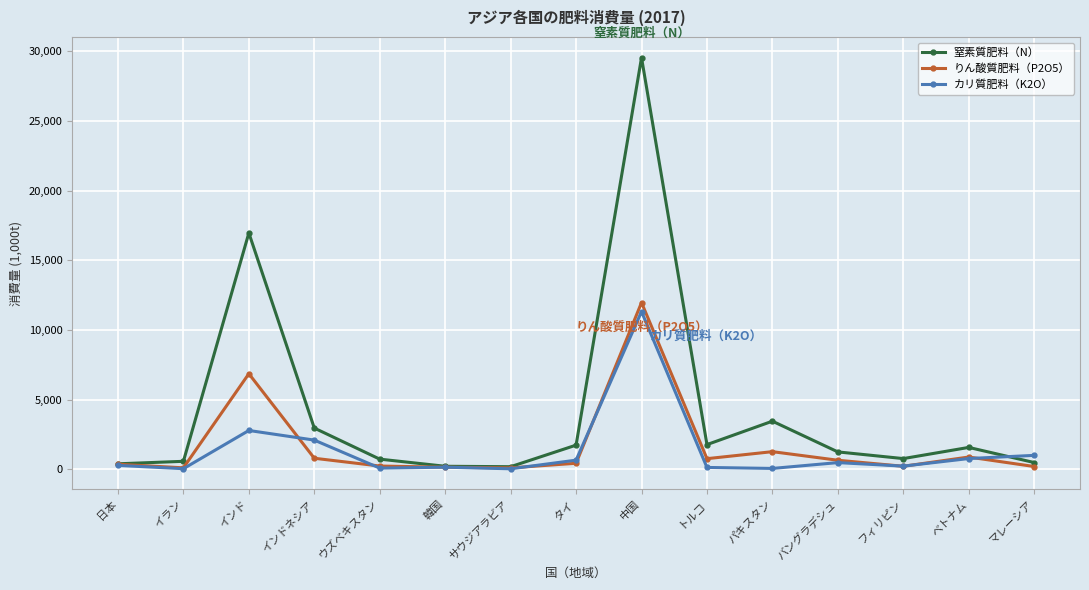

What is the difference between the 窒素質肥料（N） values at マレーシア and サウジアラビア?

298